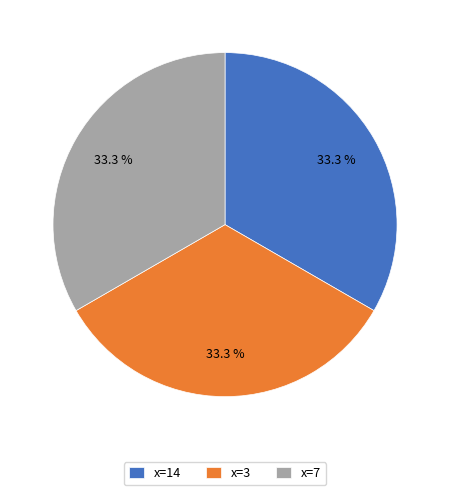

Do x=14 and x=3 together represent more than half of the pie?

Yes